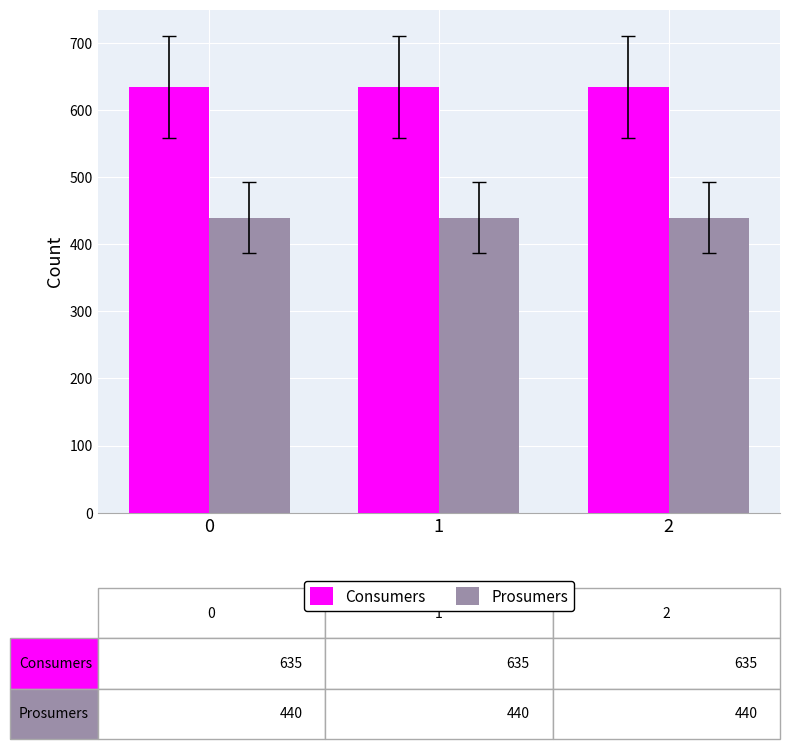

The Consumers series shows 635 at 0. True or false?

True